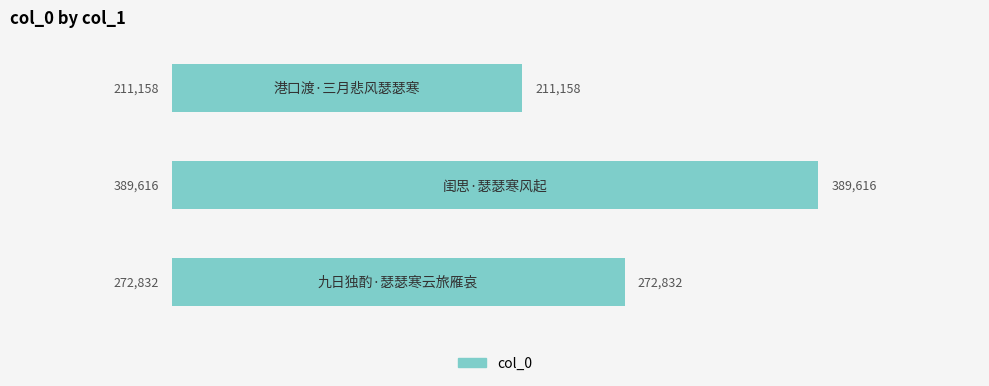

What is the difference between the maximum and minimum values?

178458